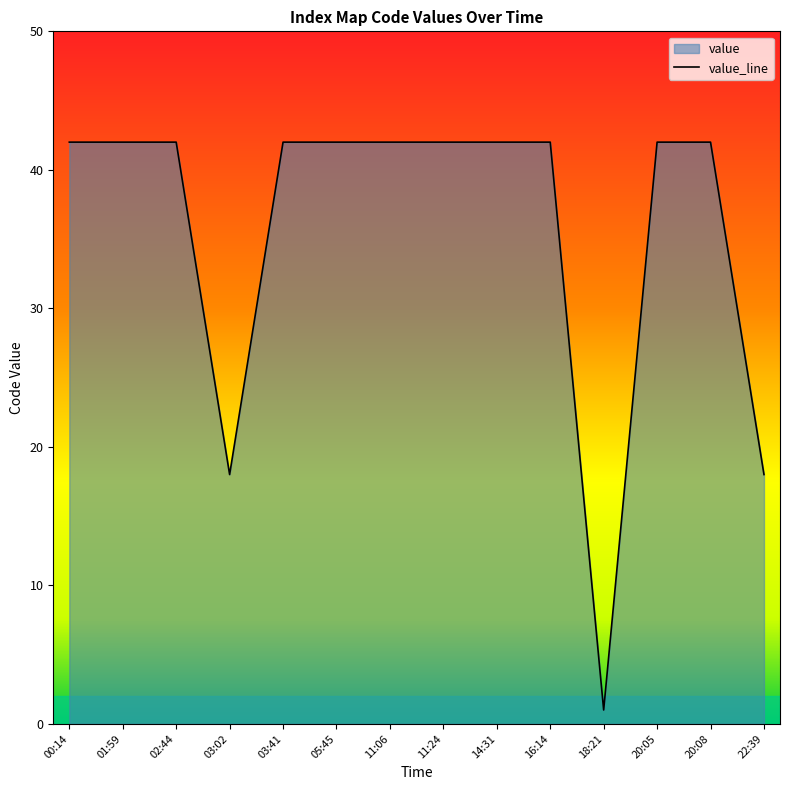

Approximately how many times larger is the value at 11:06 compared to 16:14?

1.0